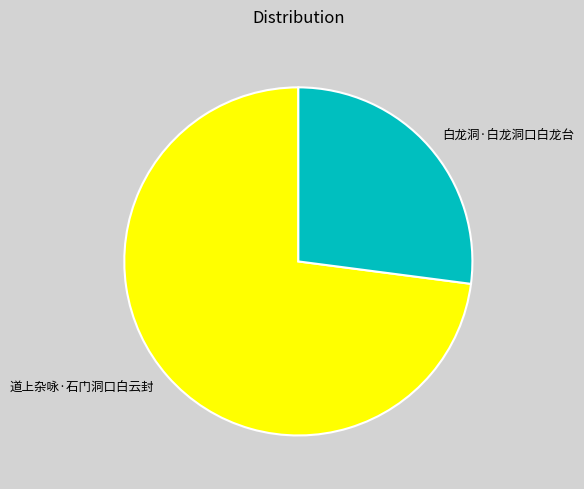

How many slices are in this pie chart?

2